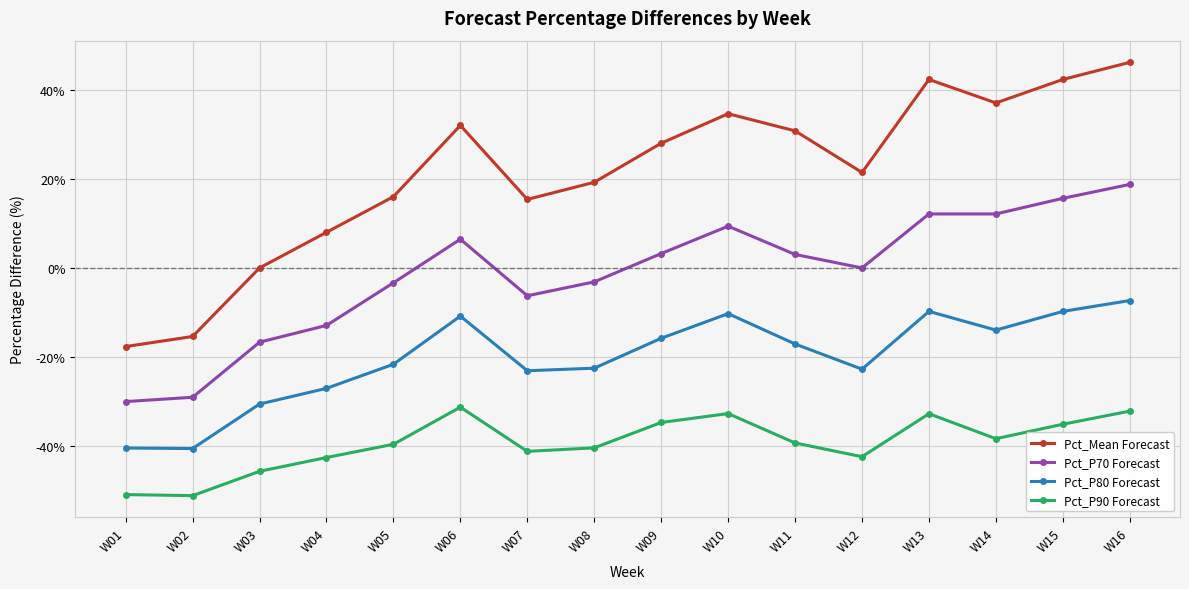

What is the value of the Pct_P90 Forecast point at the 12th from the left?

-42.4